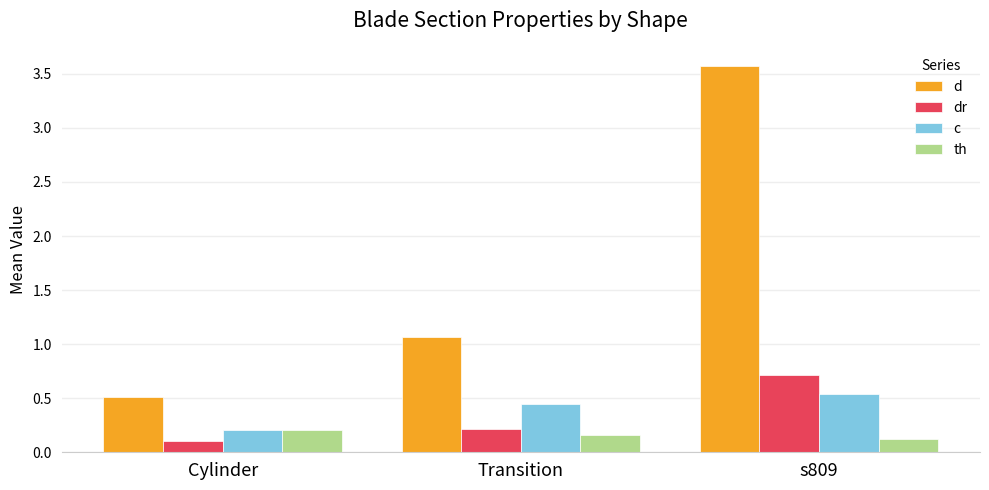

Which category has the highest value across all series?

s809